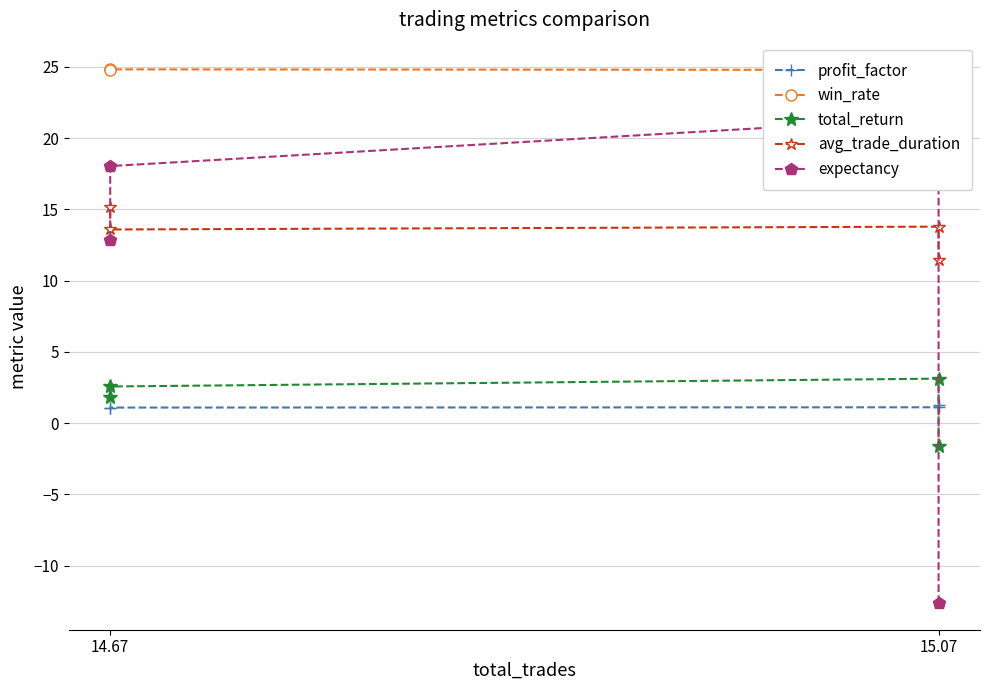

What value does the profit_factor series have at 15.07?

1.1